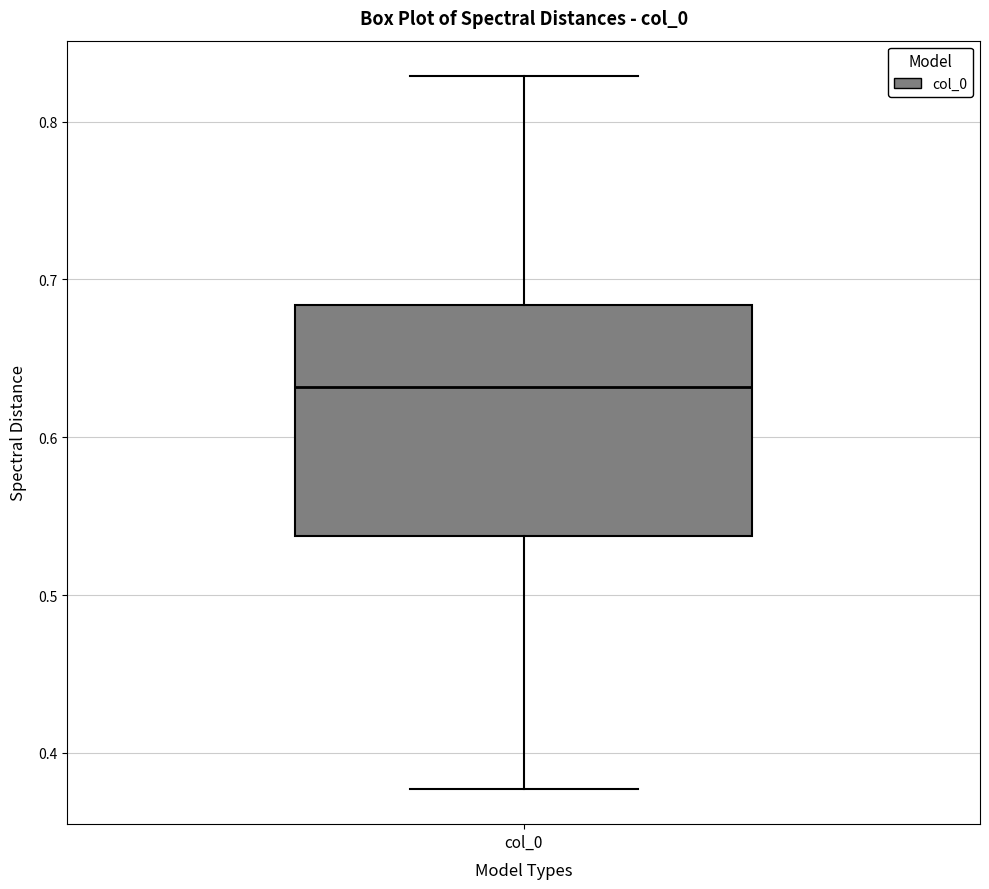

Read this box plot against the y-axis: the position of the median line, the range covered by the box, and the ends of both whiskers. The values are not printed on the chart, so give them approximately, as read against the axis.

median 0.63, box 0.54 to 0.68, whiskers 0.38 to 0.83